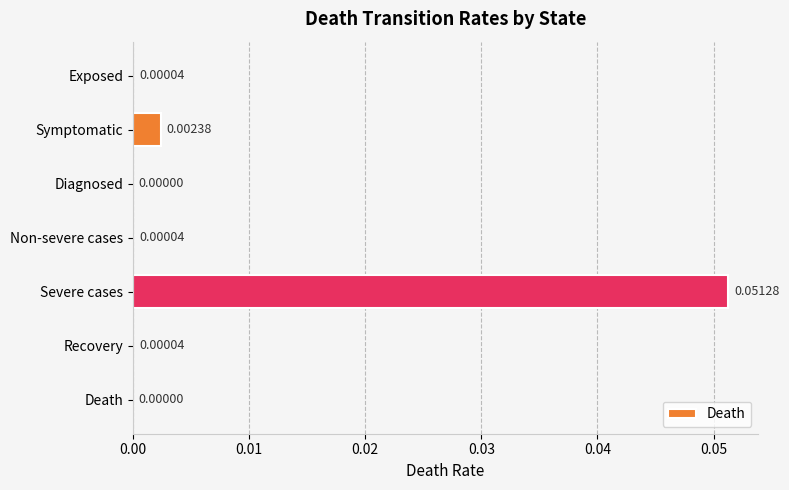

Are the bars horizontal?

Yes